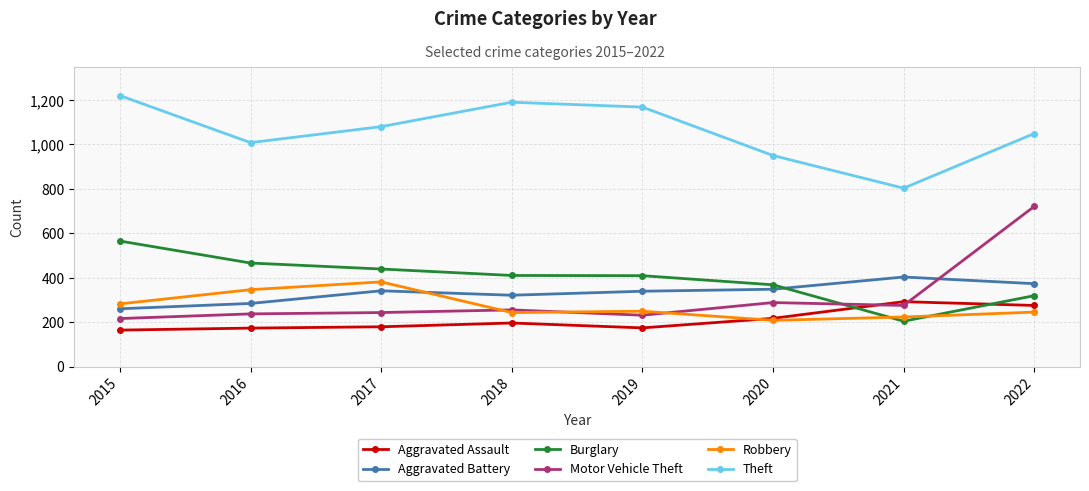

What is the value of the Burglary point at the 2nd from the left?

466